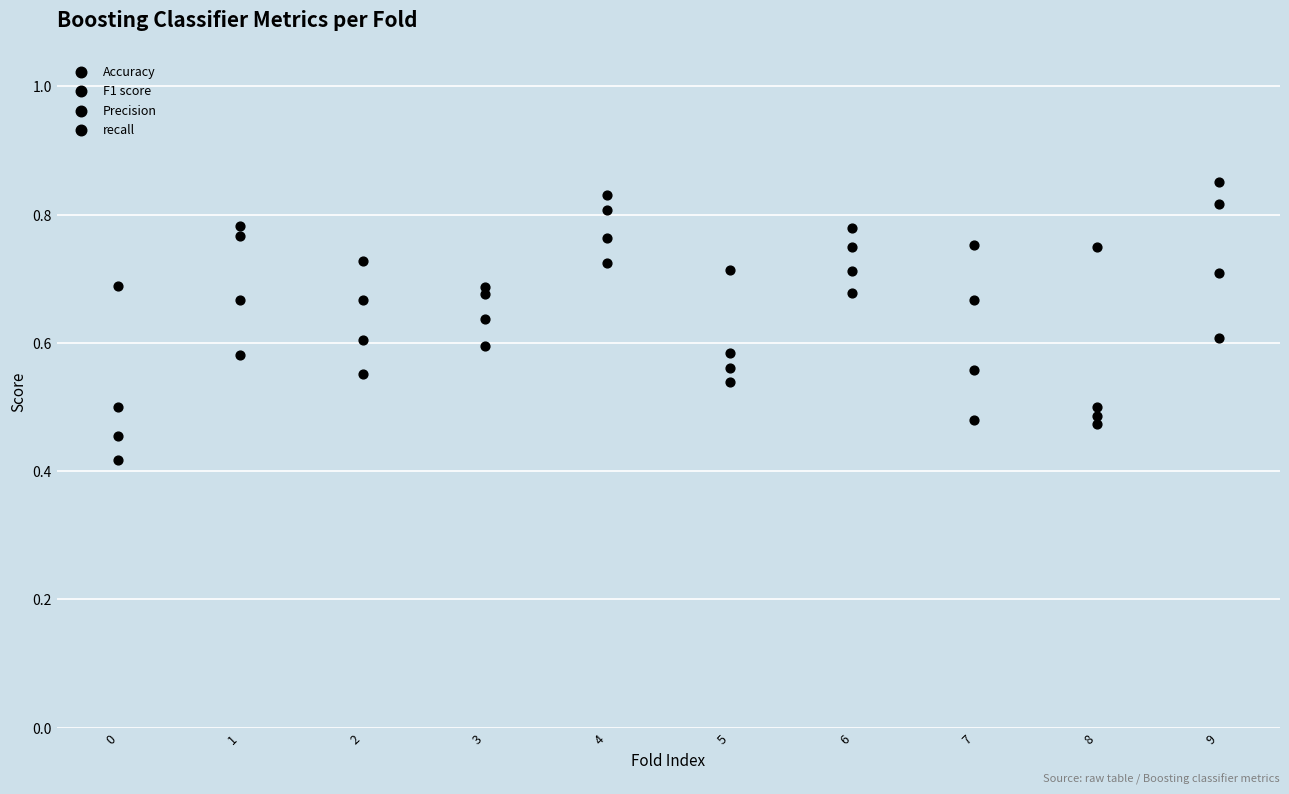

Count the number of points in this scatter plot.

40